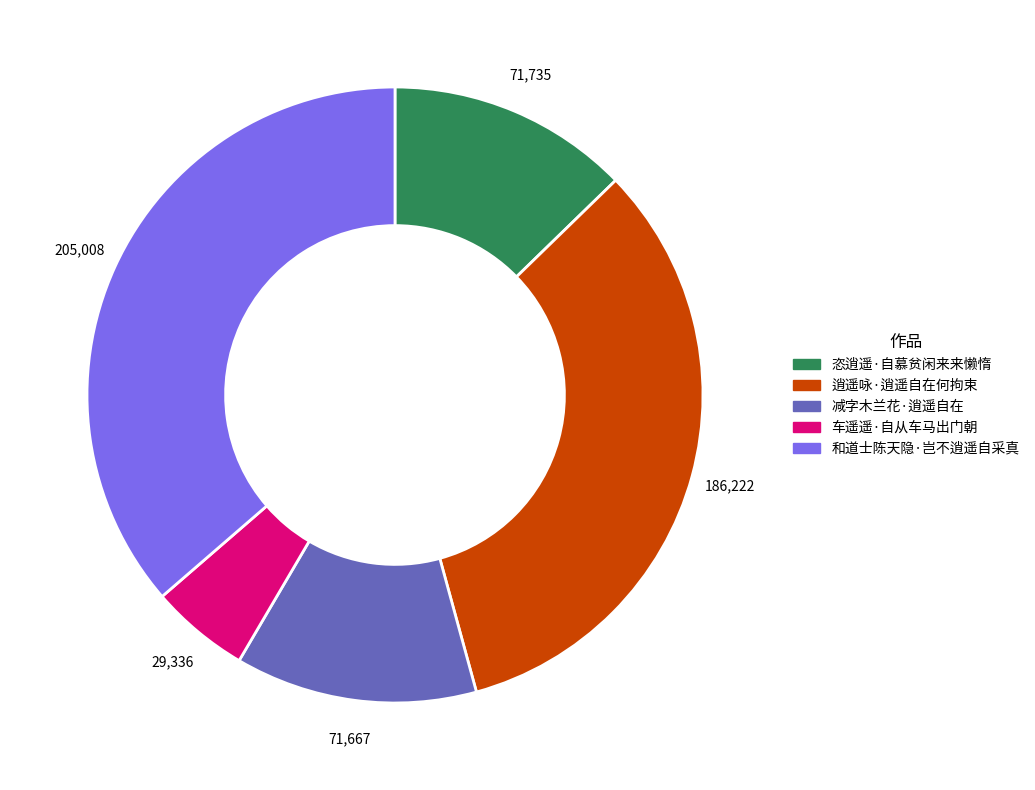

Count the number of slices in the pie.

5